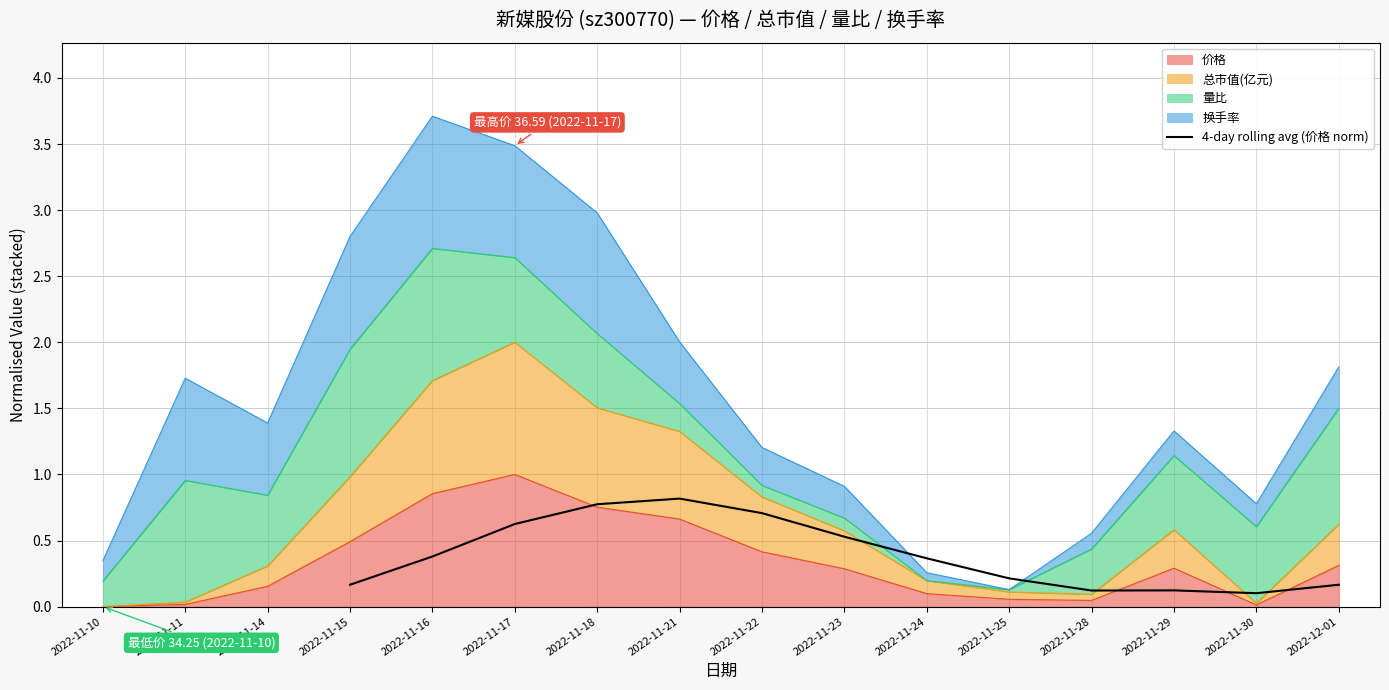

True or false: 4-day rolling avg (价格 norm) has a value of 0.2 at 2022-11-21.

False